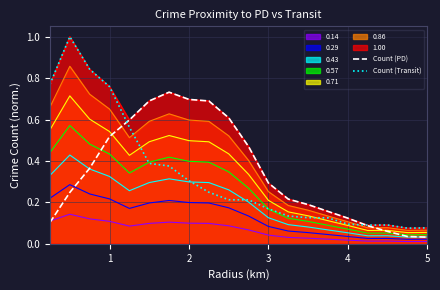

True or false: 0.71 and 1.00 cross at least once.

False